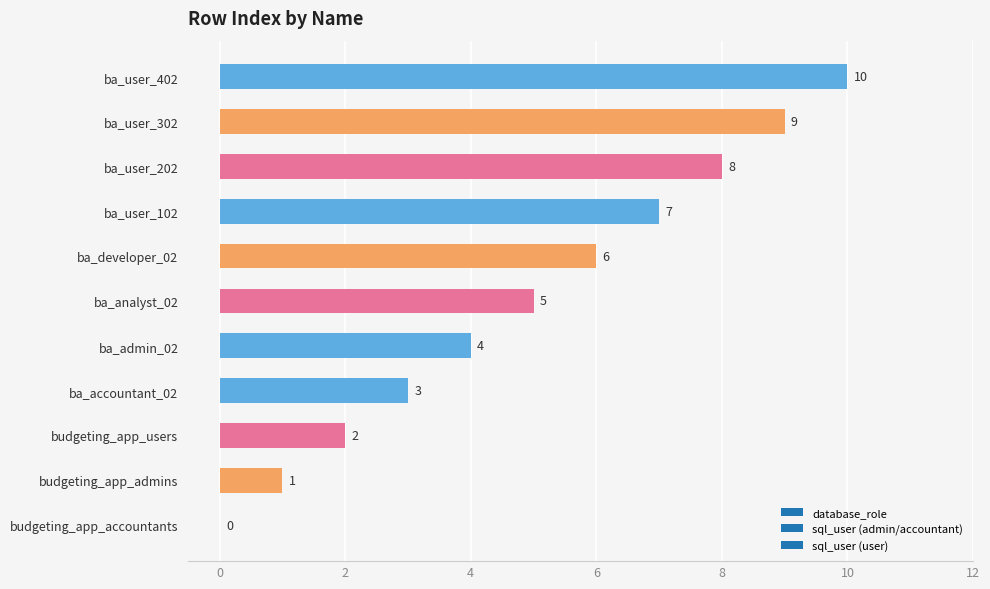

What is the sum of all values?

55